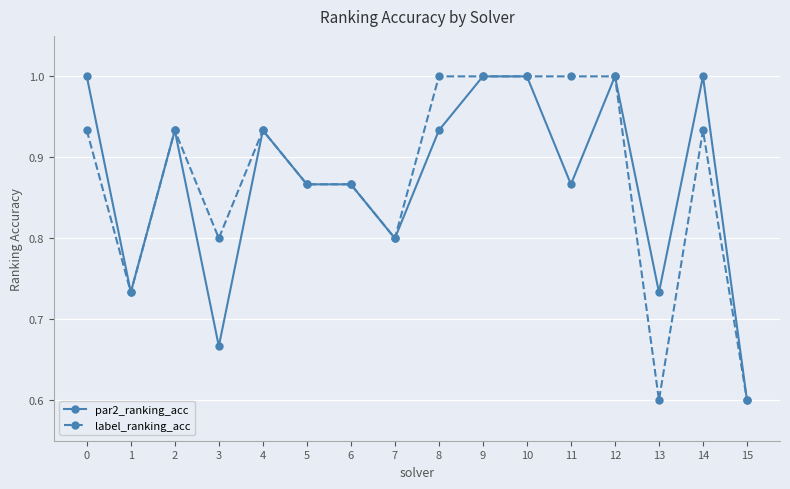

How many categories are shown in the chart?

16